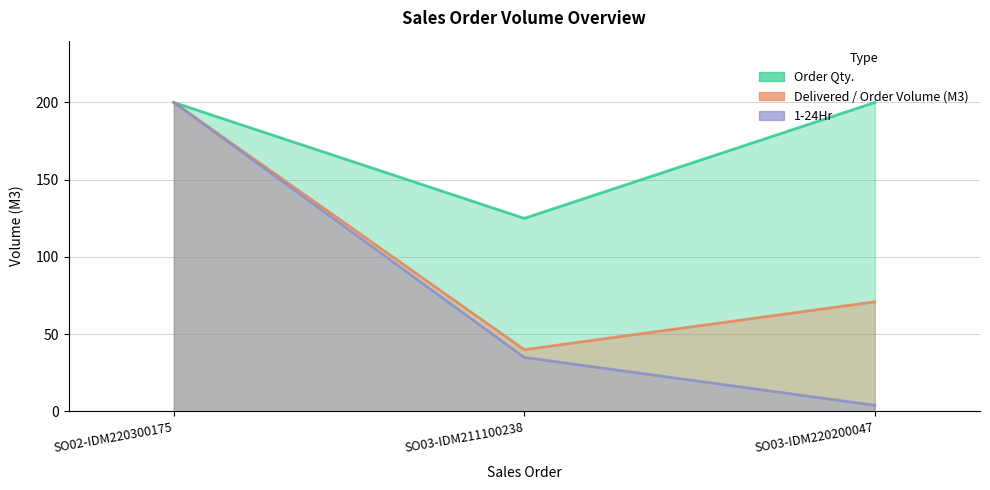

What is the value of the 1-24Hr point at the 3rd from the left?

4